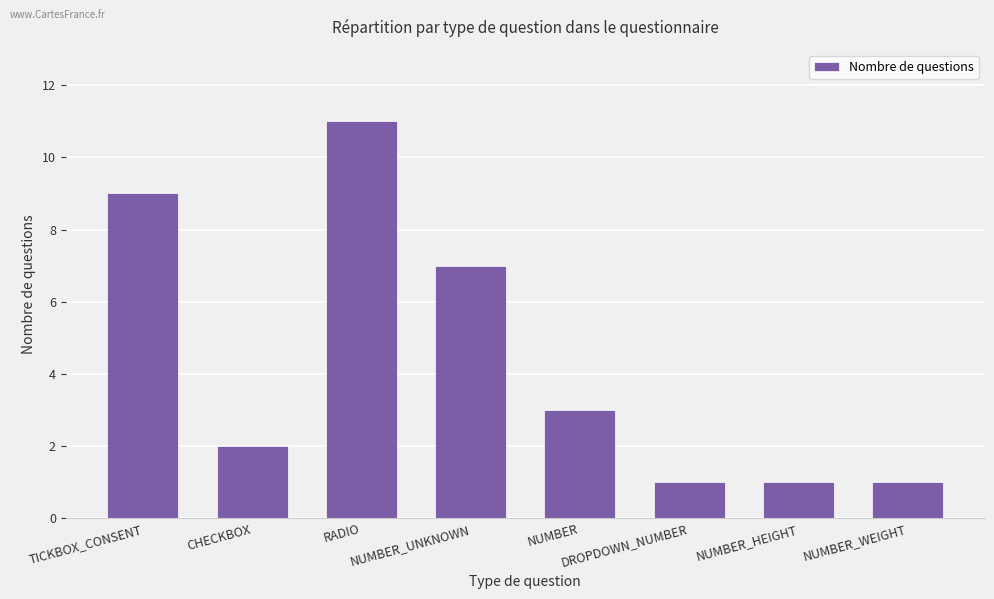

Where is the data nearest to the value 6?

NUMBER_UNKNOWN